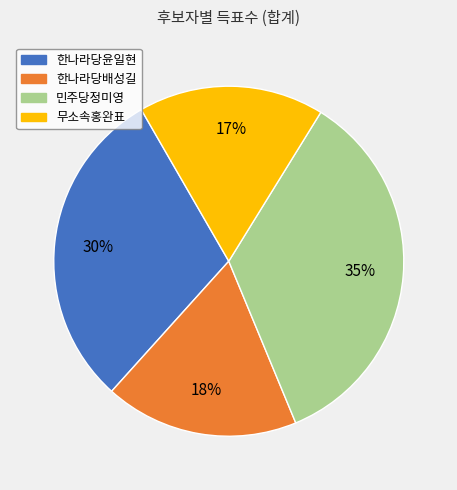

Approximately how many times larger is the value at 한나라당윤일현 compared to 한나라당배성길?

1.7